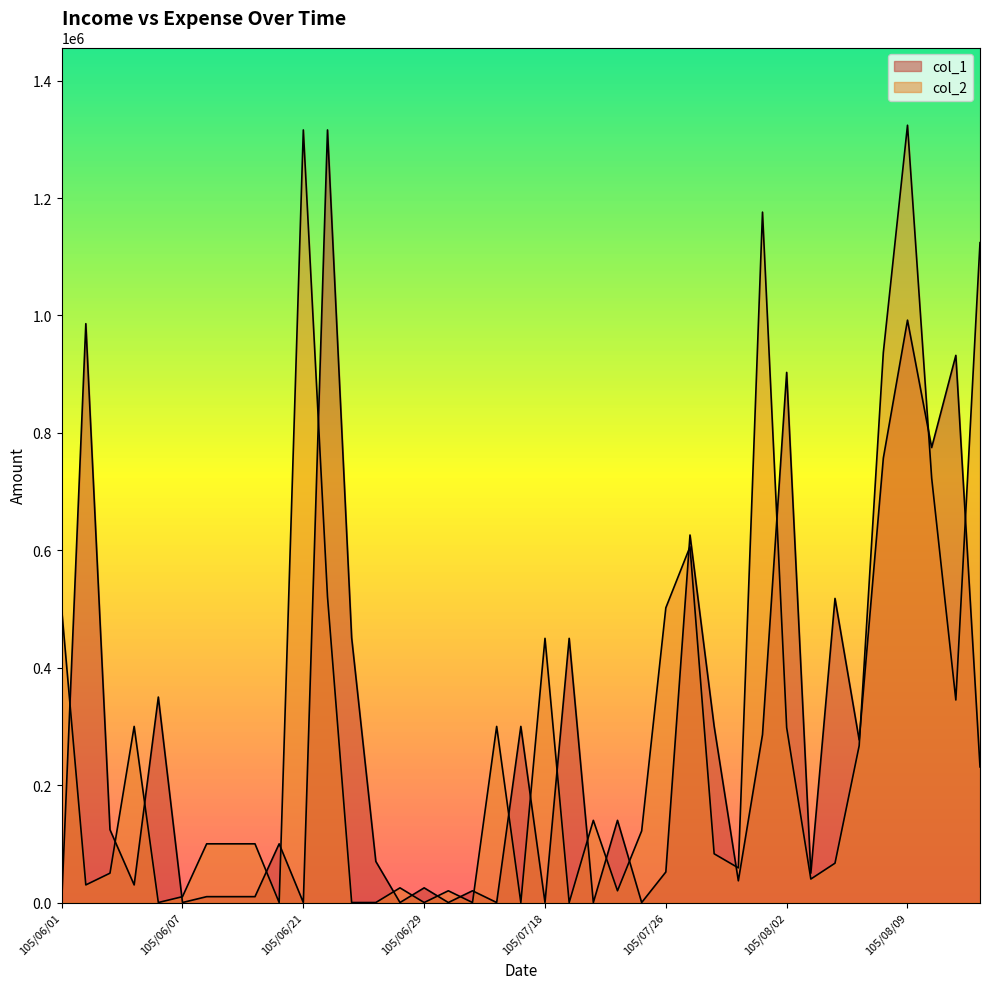

Reading left to right, transcribe all the data shown in this chart.

col_1: 0	986000	124000	30000	350000	0	10000	10000	10000	100000	0	1316000	451000	70000	0	25000	0	20000	0	300000	0	450000	0	140000	0	52000	626000	300000	37000	286000	903000	50000	518000	277000	757000	992000	775000	932000	231000
col_2: 500000	30000	50000	300000	0	10000	100000	100000	100000	0	1316000	521000	0	0	25000	0	20000	0	300000	0	450000	0	140000	20000	122000	502000	606000	83000	59000	1176000	298000	40000	67000	267000	937000	1324000	723000	345000	1124000